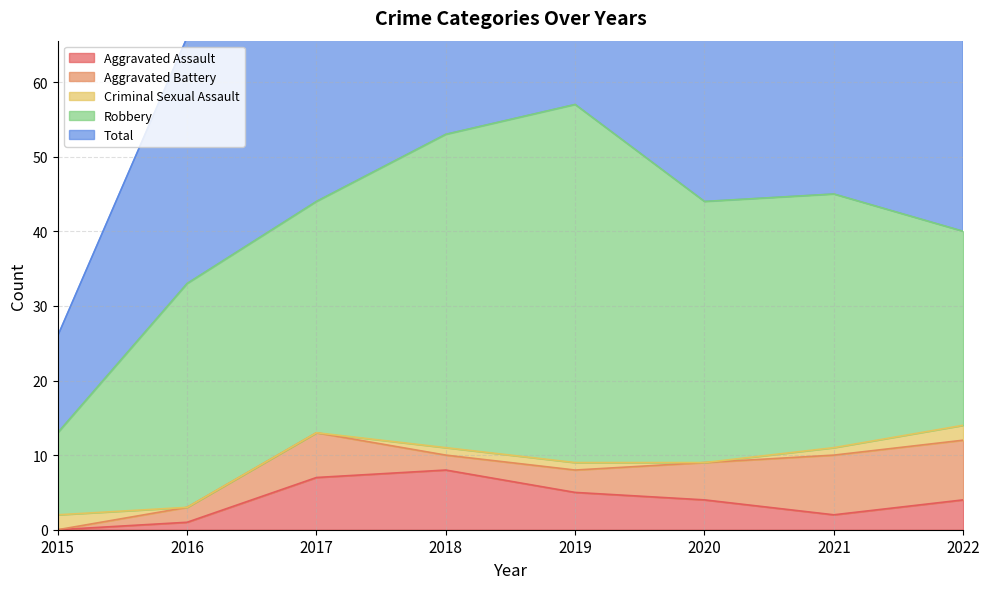

Which series changed the most between 2015 and 2021?

Total